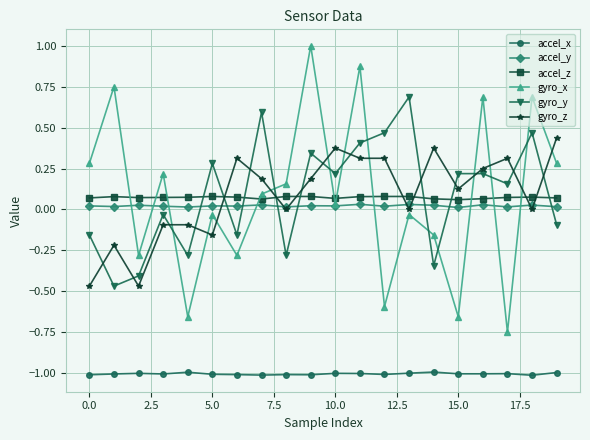

Which series has the widest spread of values?

gyro_x